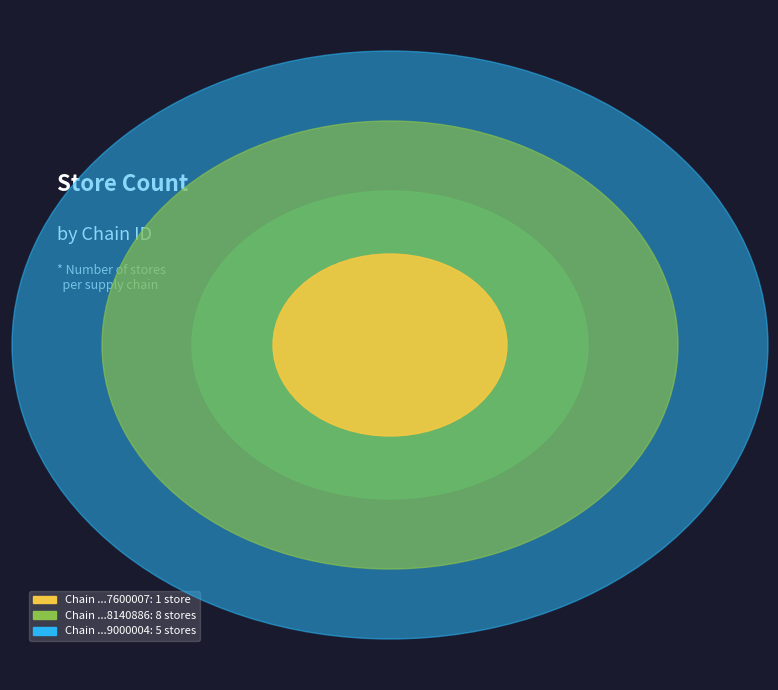

Count the number of slices in the pie.

3